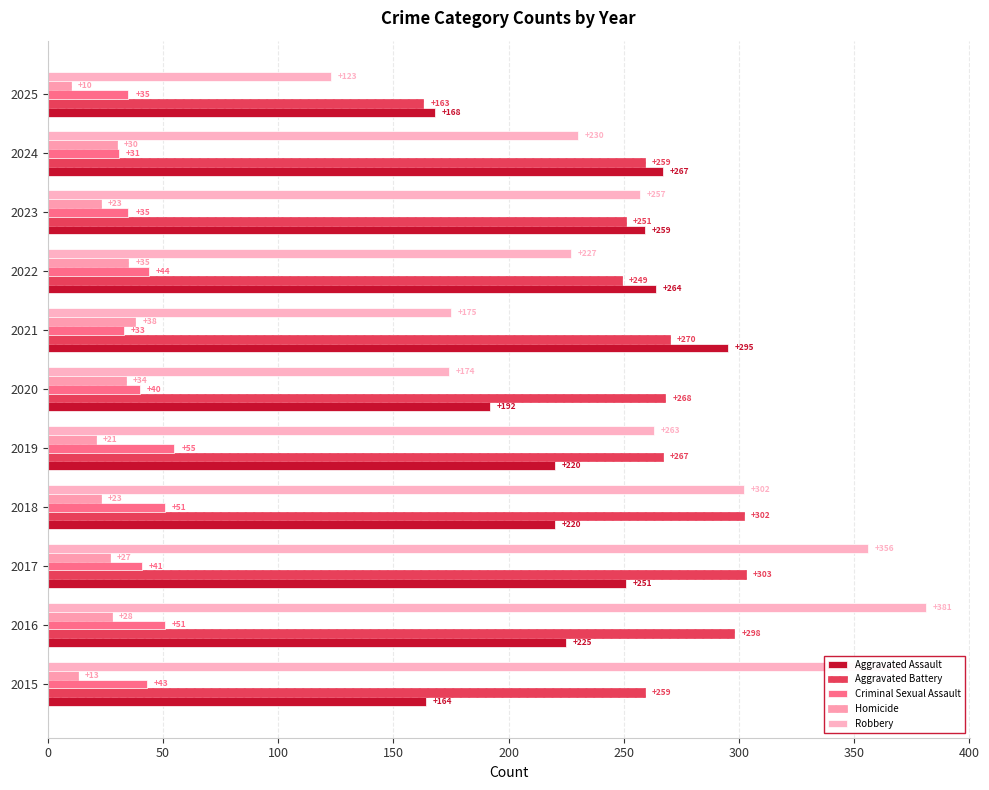

How many values in the Aggravated Assault series are below 225?

5